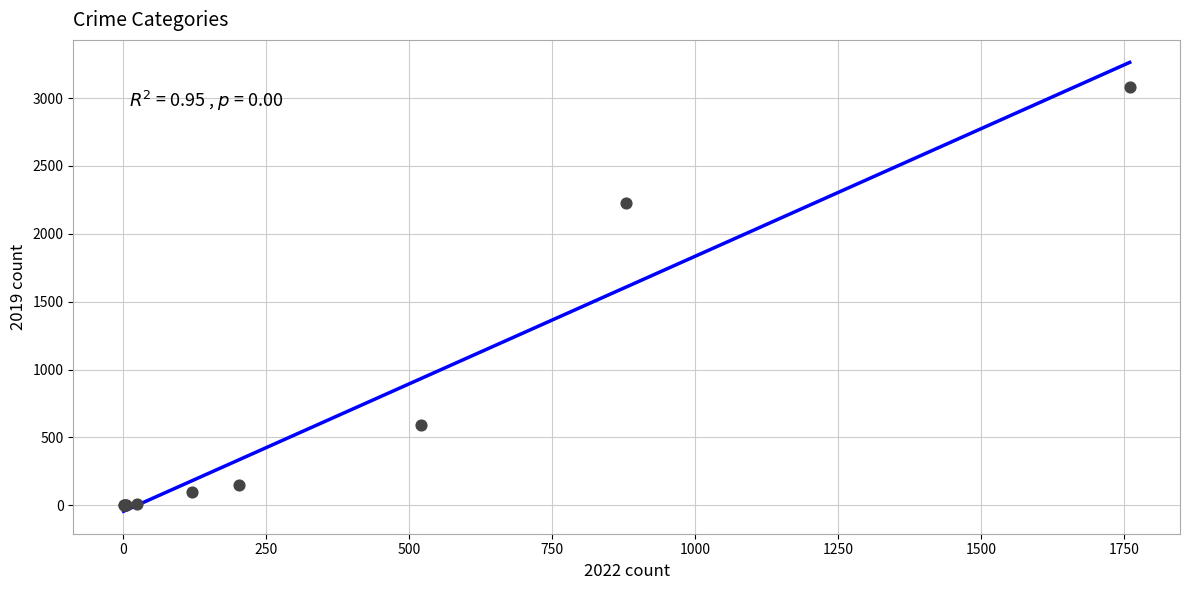

What Y value in the scatter plot is closest to 1540?

2230